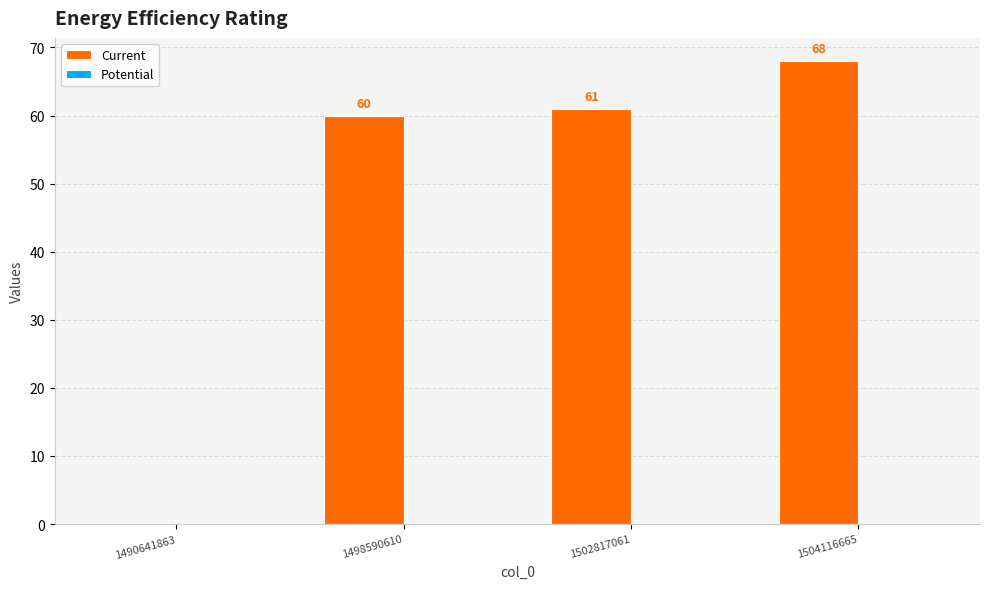

Which has a higher value, 1504116665 or 1490641863?

1504116665